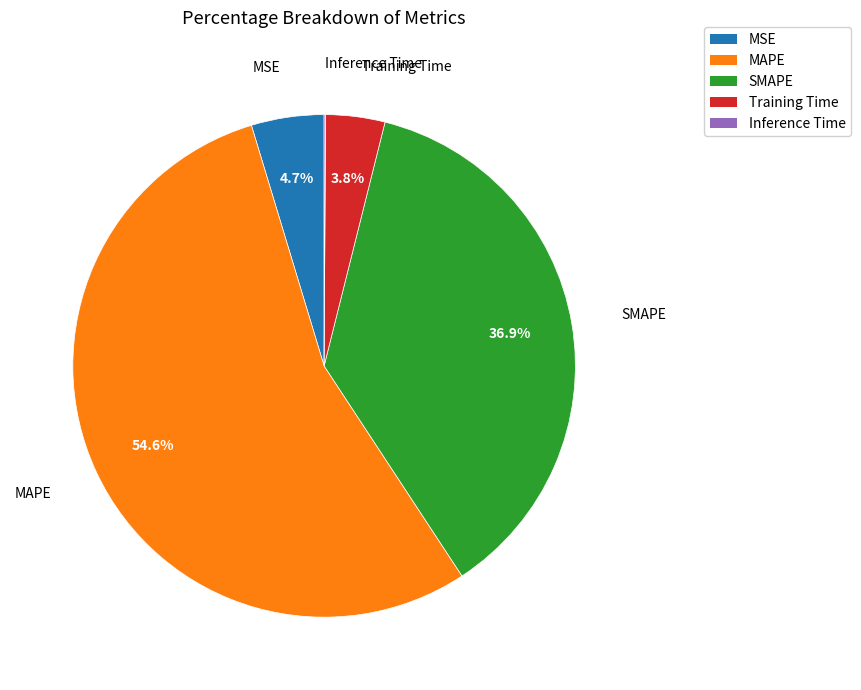

Does any single category account for the majority?

Yes